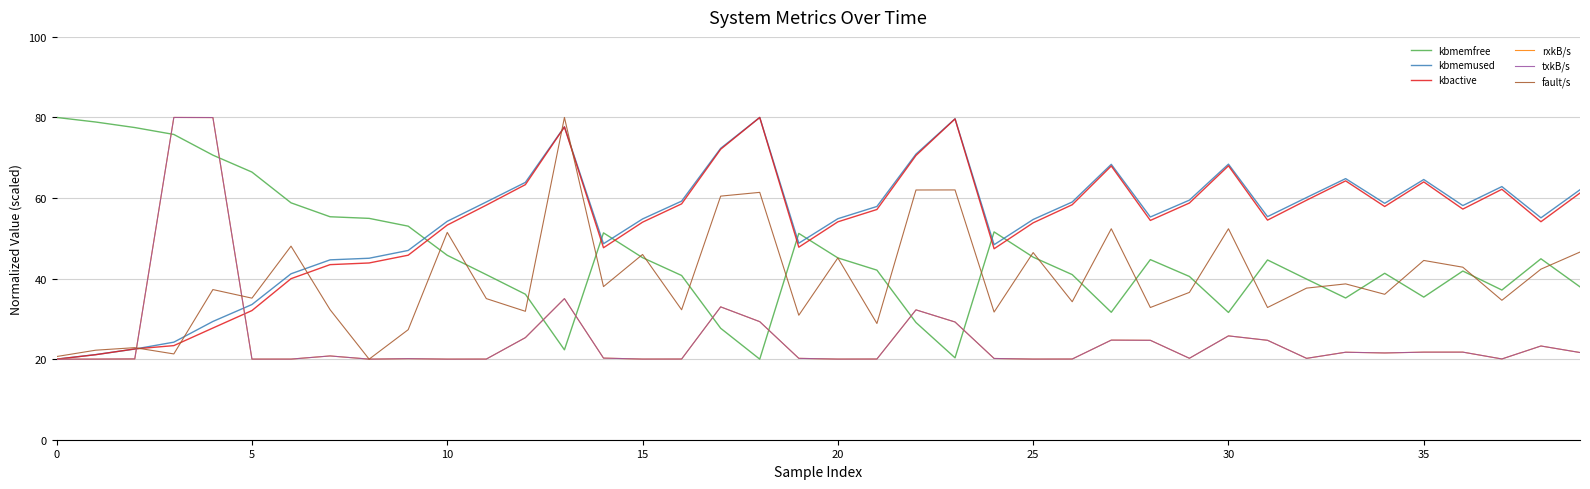

Reading right to left, extract all data points from this chart.

kbmemfree: 37.9	44.9	37.2	41.9	35.4	41.3	35.2	39.9	44.6	31.6	40.5	44.7	31.6	41.0	45.3	51.6	20.3	29.1	42.1	45.1	51.2	20.0	27.7	40.8	45.2	51.3	22.3	36.1	41.0	45.8	53.0	54.9	55.3	58.8	66.4	70.6	75.8	77.5	78.9	80.0
kbmemused: 62.1	55.1	62.8	58.1	64.6	58.7	64.8	60.1	55.4	68.4	59.5	55.3	68.4	59.0	54.7	48.4	79.7	70.9	57.9	54.9	48.8	80.0	72.3	59.2	54.8	48.7	77.7	63.9	59.0	54.2	47.0	45.1	44.7	41.2	33.6	29.4	24.2	22.5	21.1	20.0
kbactive: 61.2	54.1	62.2	57.3	64.0	57.9	64.3	59.5	54.5	68.0	58.8	54.4	68.0	58.3	53.8	47.4	79.6	70.6	57.2	54.1	47.8	80.0	72.1	58.6	54.0	47.7	77.6	63.3	58.2	53.3	45.8	43.9	43.5	40.0	32.1	27.7	23.4	22.5	21.1	20.0
rxkB/s: 21.6	23.3	20.0	21.7	21.7	21.5	21.7	20.2	24.7	25.8	20.2	24.7	24.7	20.0	20.0	20.2	29.2	32.2	20.0	20.0	20.2	29.3	33.0	20.0	20.0	20.3	35.0	25.3	20.0	20.0	20.1	20.0	20.8	20.0	20.0	80.0	80.0	20.1	20.0	20.0
txkB/s: 21.6	23.3	20.0	21.7	21.7	21.5	21.7	20.2	24.7	25.8	20.2	24.7	24.7	20.0	20.0	20.2	29.2	32.2	20.0	20.0	20.2	29.3	33.0	20.0	20.0	20.3	35.0	25.3	20.0	20.0	20.1	20.0	20.8	20.0	20.0	80.0	80.0	20.1	20.0	20.0
fault/s: 46.6	42.3	34.6	42.8	44.5	36.1	38.7	37.6	32.8	52.4	36.6	32.8	52.4	34.3	46.5	31.7	62.0	62.0	28.9	45.1	30.9	61.4	60.5	32.3	46.0	38.0	80.0	31.9	35.0	51.5	27.3	20.0	32.3	48.1	35.1	37.3	21.3	22.9	22.2	20.7